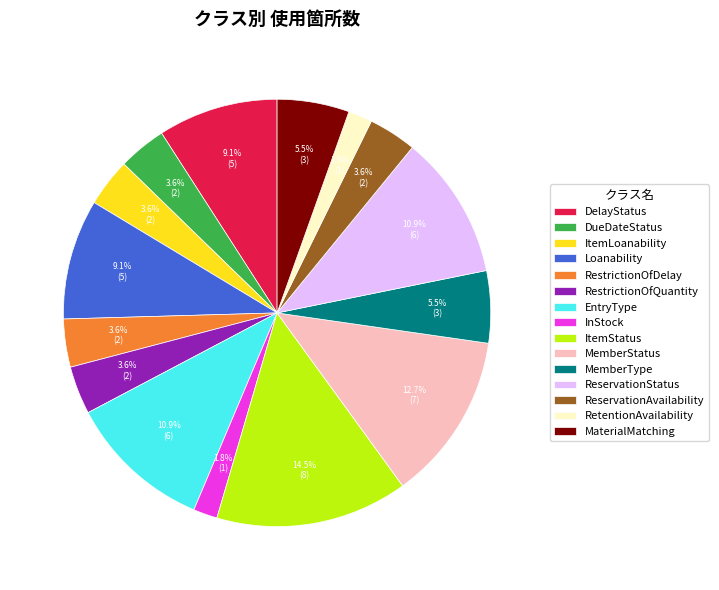

Approximately how many times larger is the value at RestrictionOfQuantity compared to InStock?

2.0